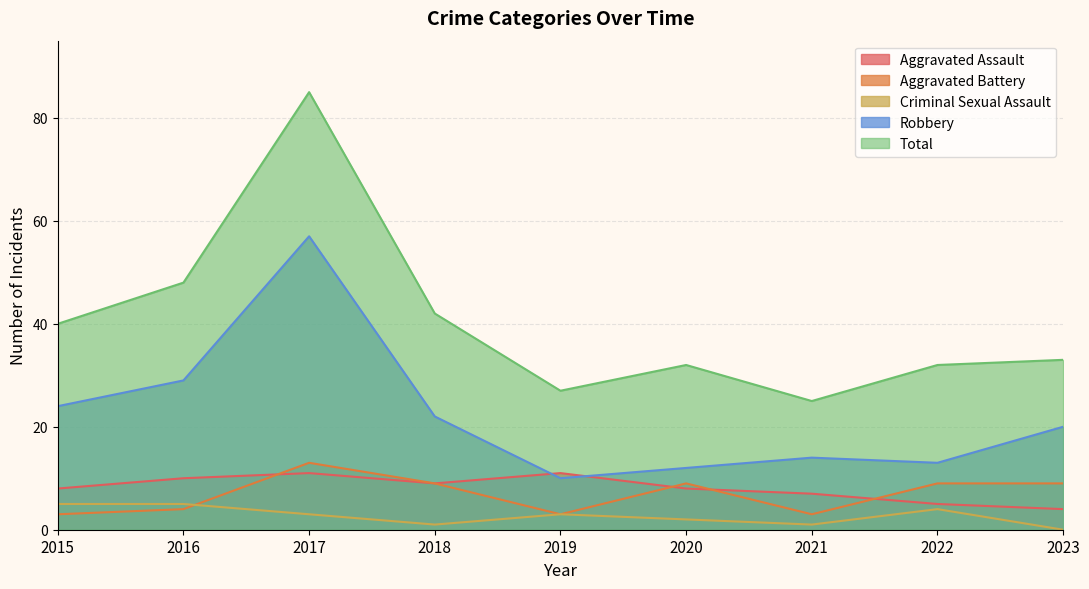

Between 2017 and 2020, which is larger?

2017